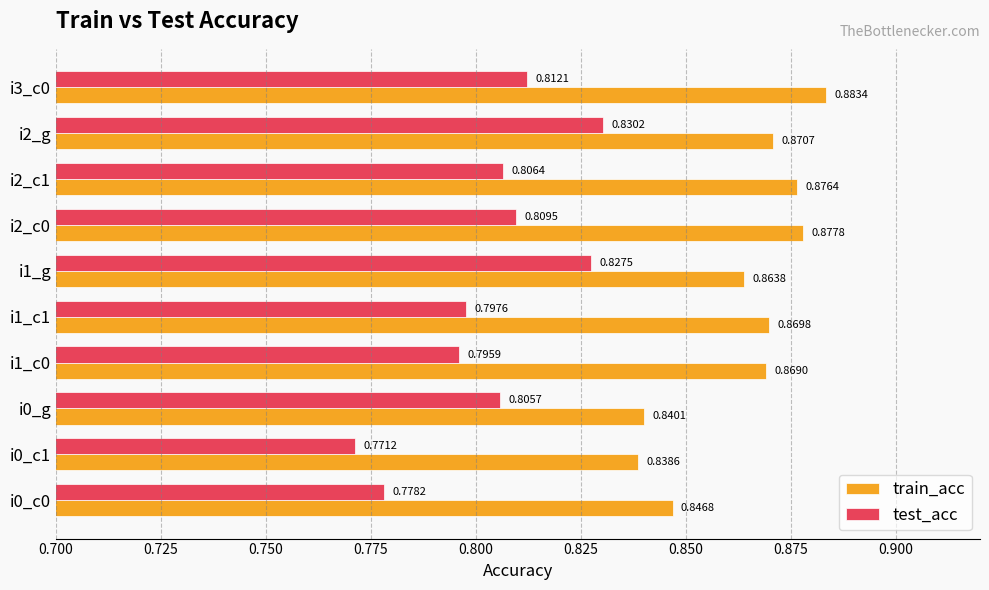

Which series changed the most between i0_g and i2_g?

train_acc